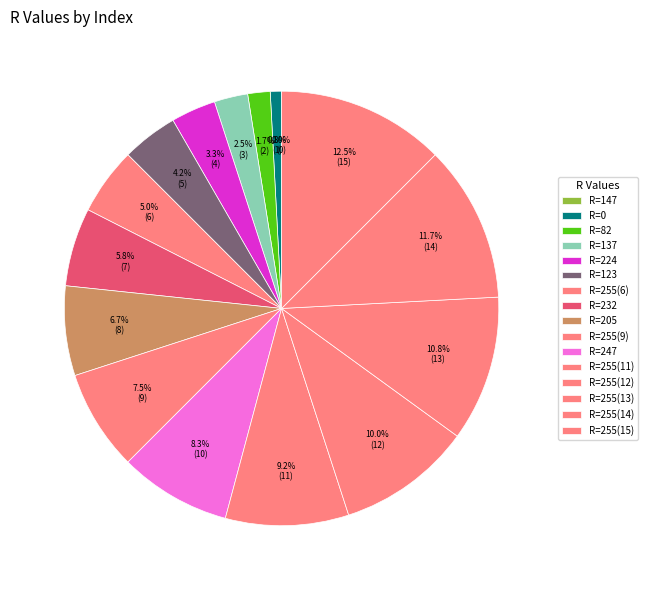

Between 137 and 123, which is larger?

123